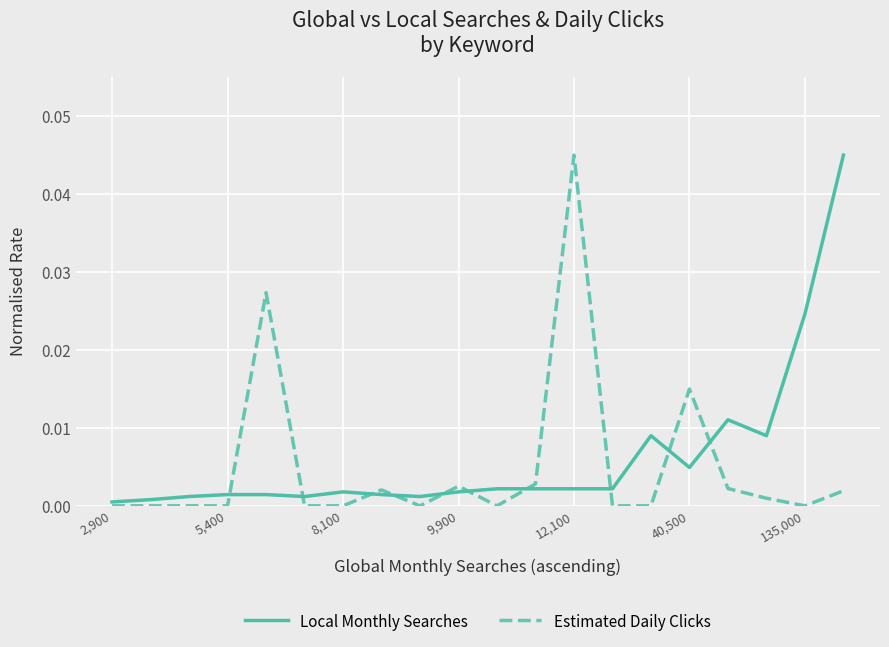

Count the number of data series in this chart.

2